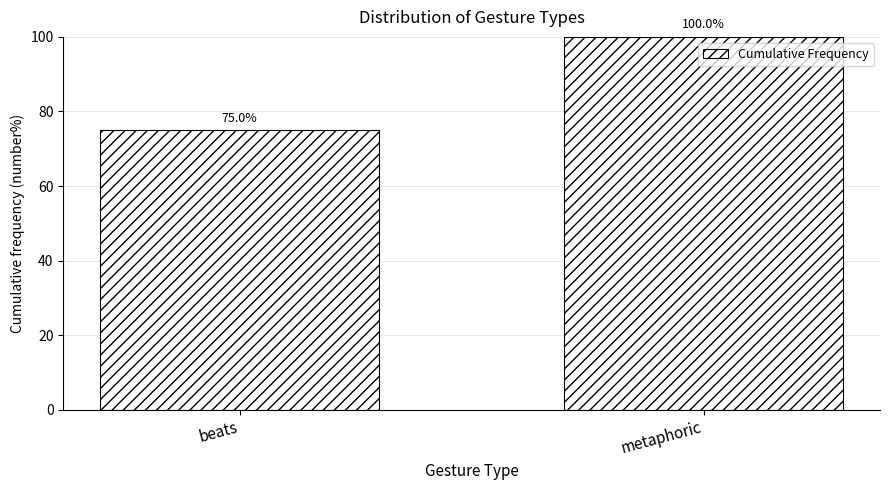

Reading left to right, what are all the values shown in this chart?

beats=75	metaphoric=100